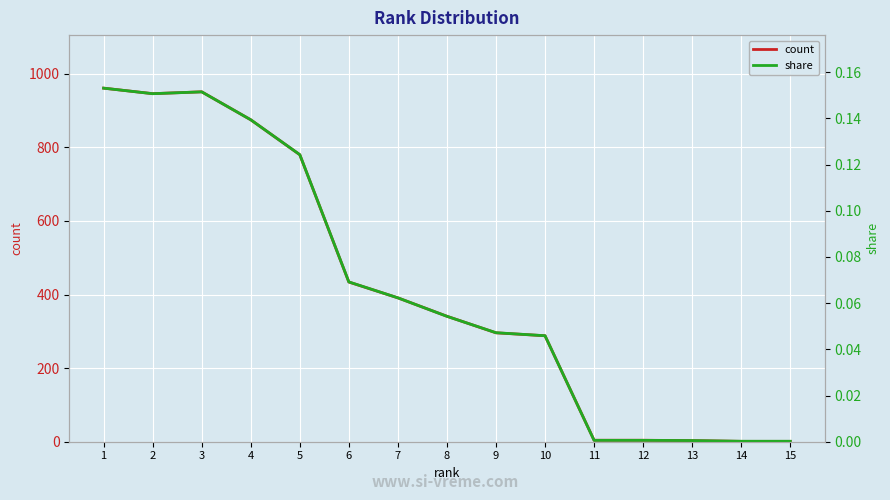

The value of count at 1 is 961.0. True or false?

True